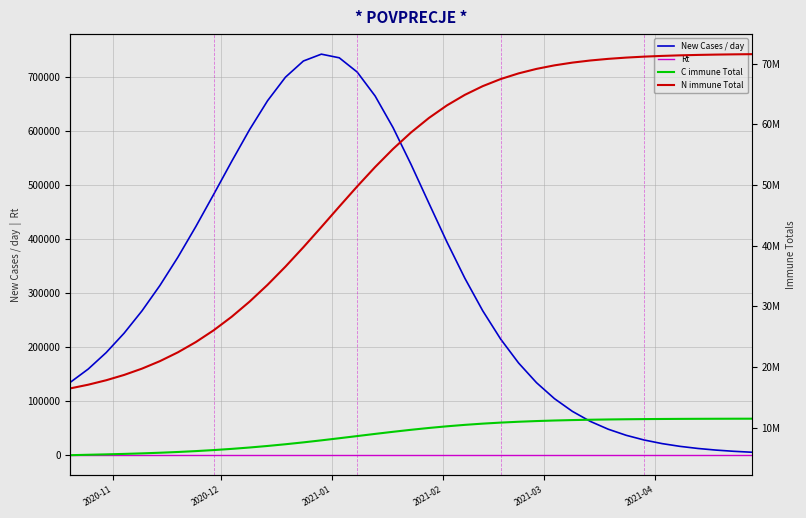

How many categories are shown in the chart?

39